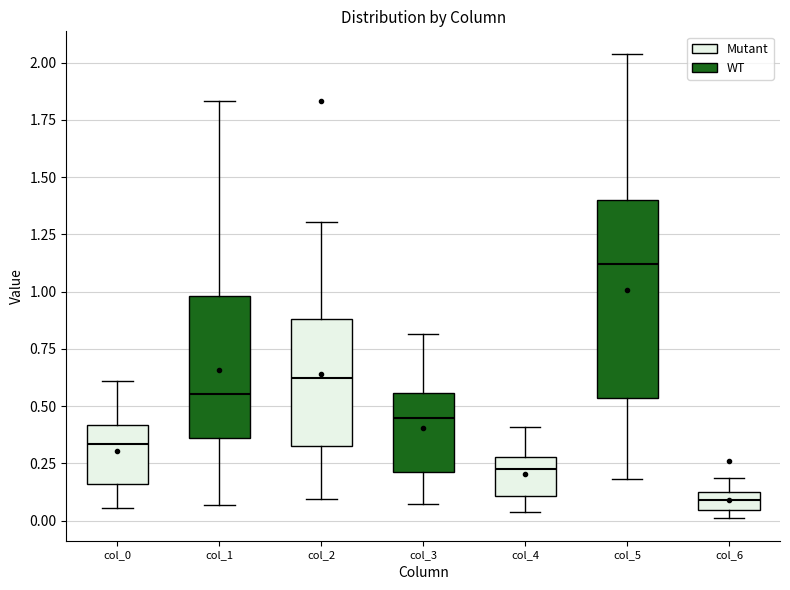

Reading left to right, read every box against the y-axis: the position of its median line, the range the box covers, and the ends of its whiskers. The values are not printed on the chart, so give them approximately, as read against the axis.

col_0: median 0.35, box 0.15 to 0.40, whiskers 0.05 to 0.60
col_1: median 0.55, box 0.35 to 1.00, whiskers 0.05 to 1.85
col_2: median 0.60, box 0.35 to 0.90, whiskers 0.10 to 1.30
col_3: median 0.45, box 0.20 to 0.55, whiskers 0.05 to 0.80
col_4: median 0.20, box 0.10 to 0.30, whiskers 0.05 to 0.40
col_5: median 1.10, box 0.55 to 1.40, whiskers 0.20 to 2.05
col_6: median 0.10, box 0.05 to 0.15, whiskers 0.00 to 0.20